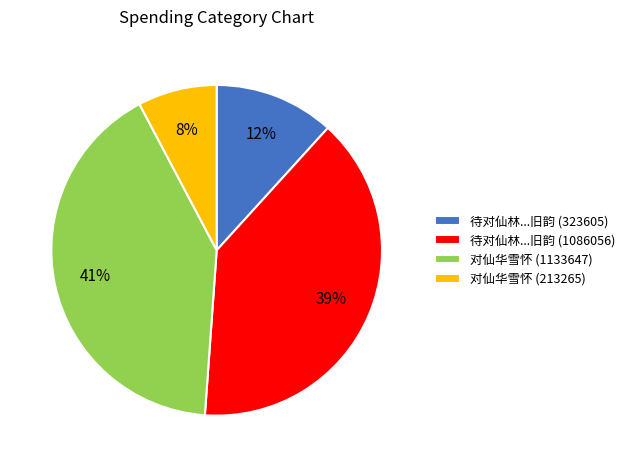

The 对仙华雪怀 (1133647) slice represents 31% of the pie. True or false?

False